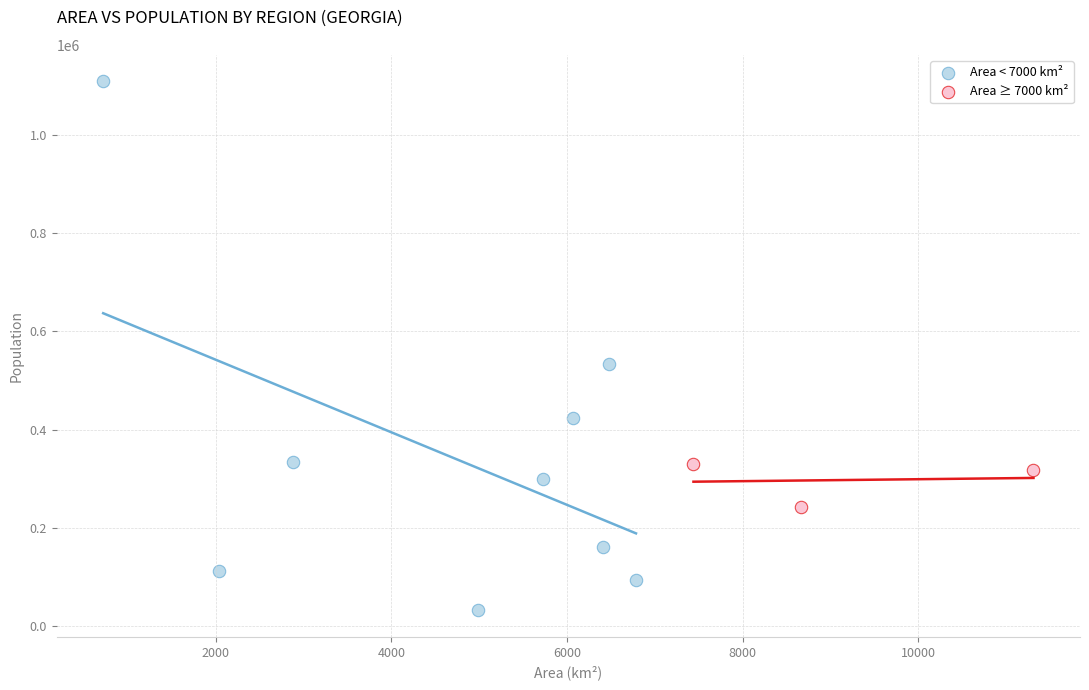

Which series reaches the maximum Y coordinate?

Area < 7000 km²